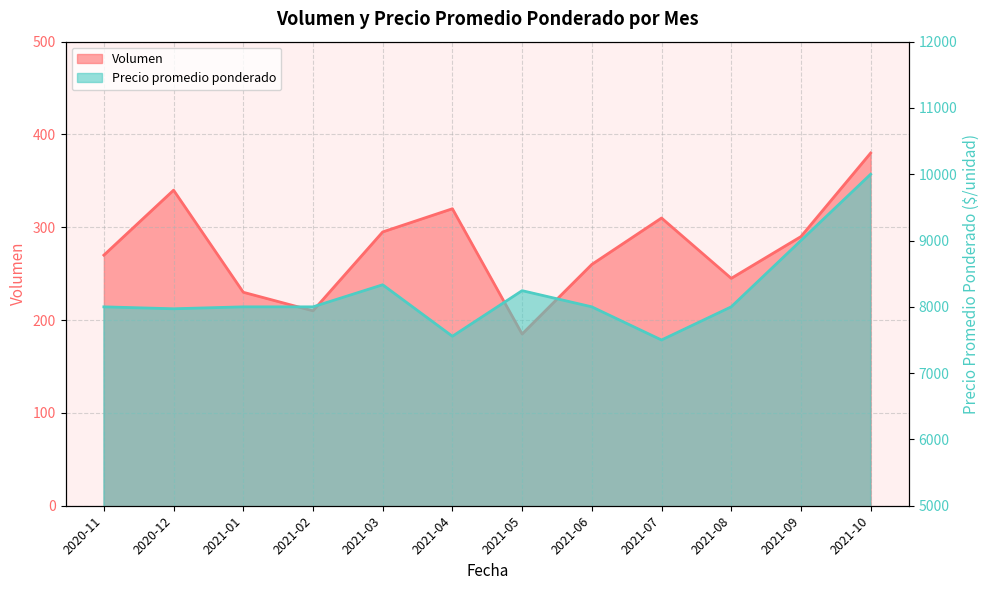

True or false: Volumen and Precio promedio ponderado cross at least once.

False